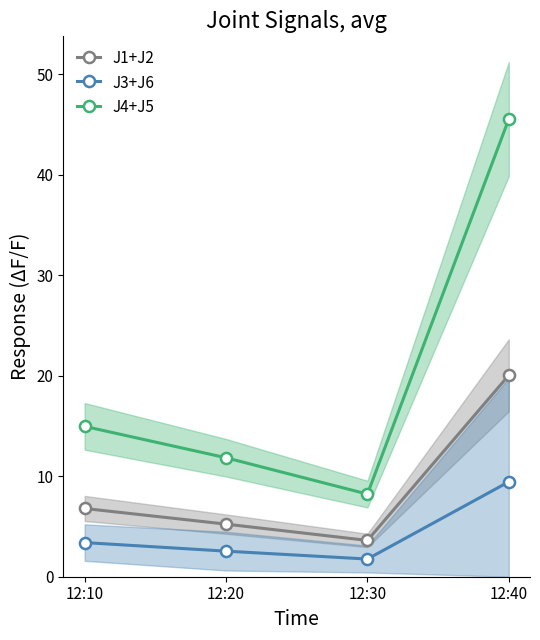

Reading left to right, what are all the values shown in this chart?

J1+J2: 12:10=6.8	12:20=5.2	12:30=3.6	12:40=20.1
J3+J6: 12:10=3.4	12:20=2.5	12:30=1.8	12:40=9.5
J4+J5: 12:10=15.0	12:20=11.8	12:30=8.2	12:40=45.6